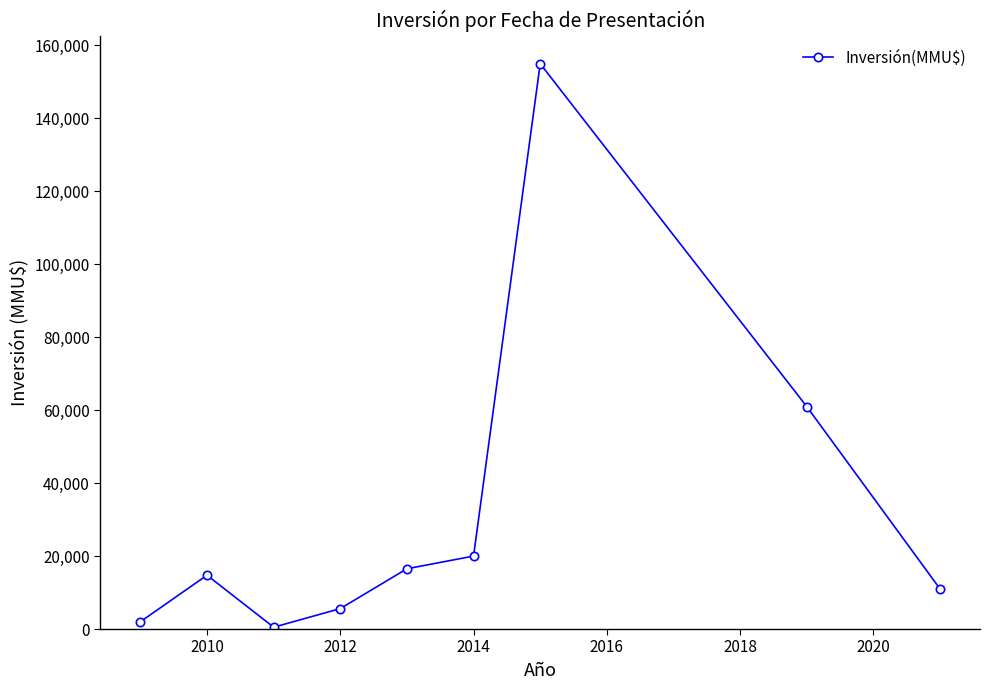

What is the maximum value shown in the chart?

155000